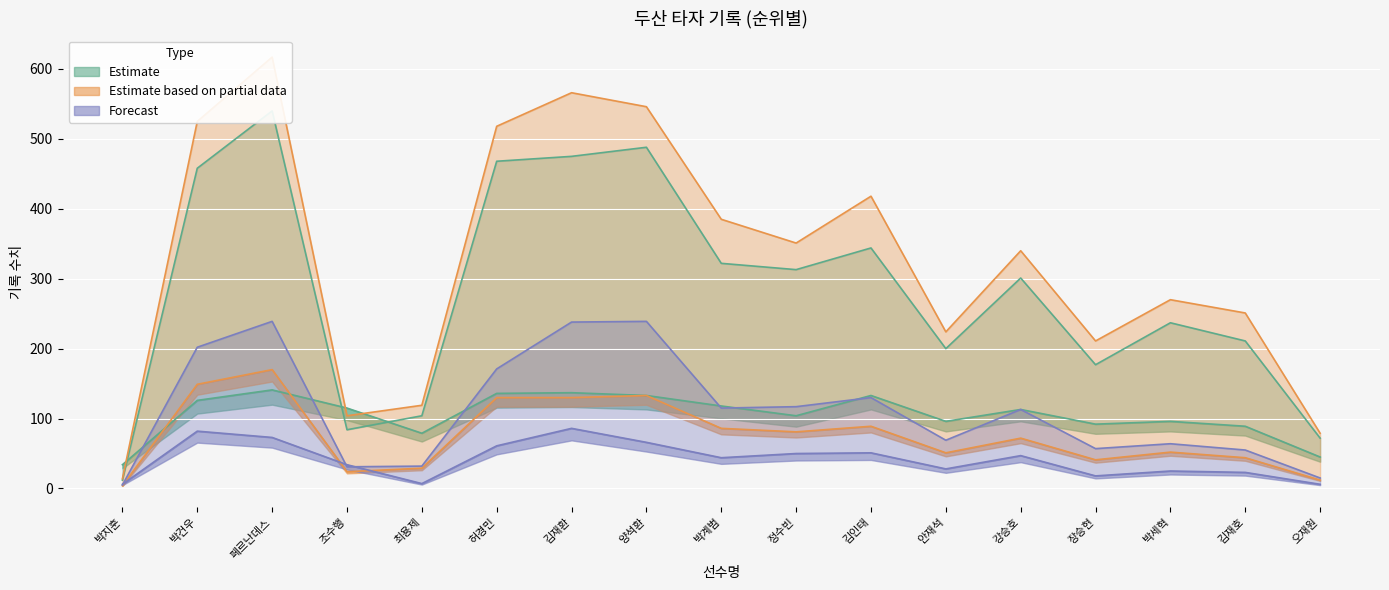

What is the difference between the highest and lowest values at 박세혁?

245